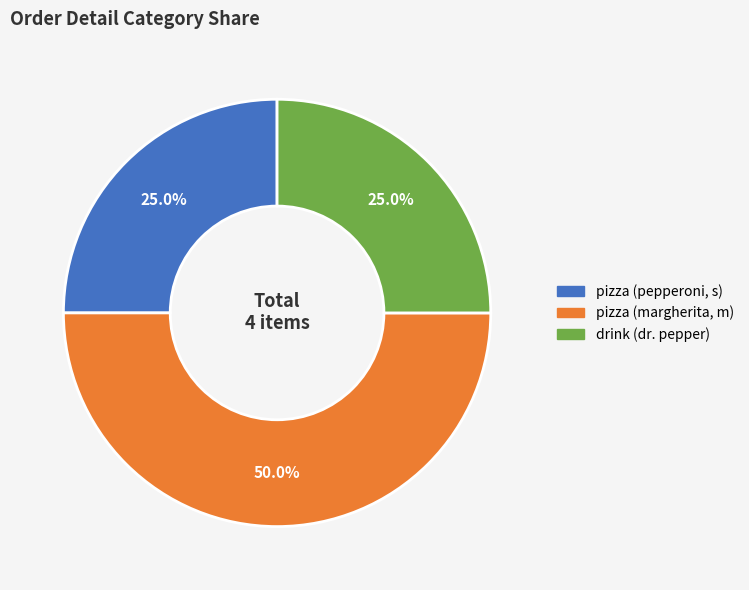

Does drink (dr. pepper) represent more than half of the total?

No